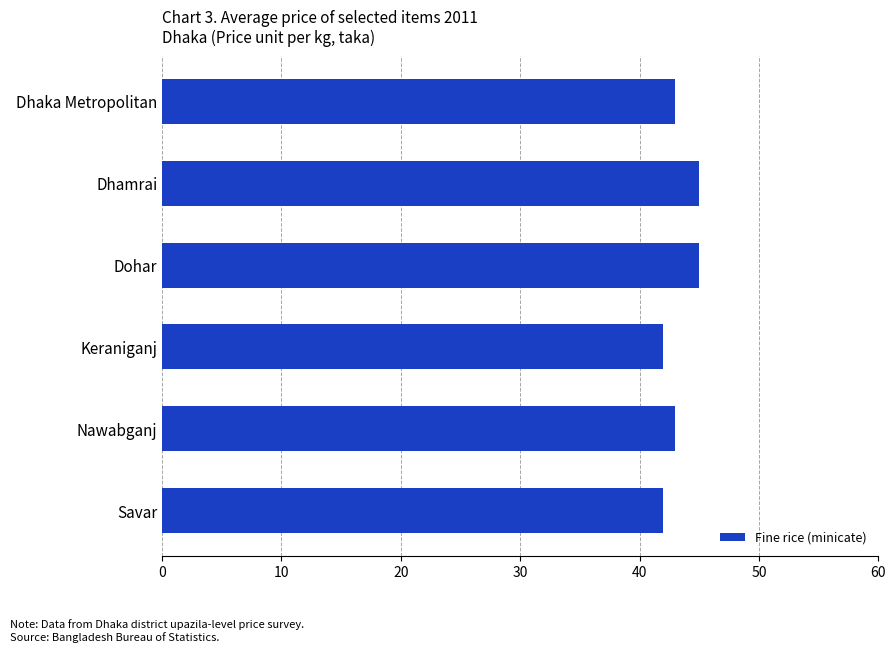

Approximately how many times larger is the value at Dhamrai compared to Dhaka Metropolitan?

1.0